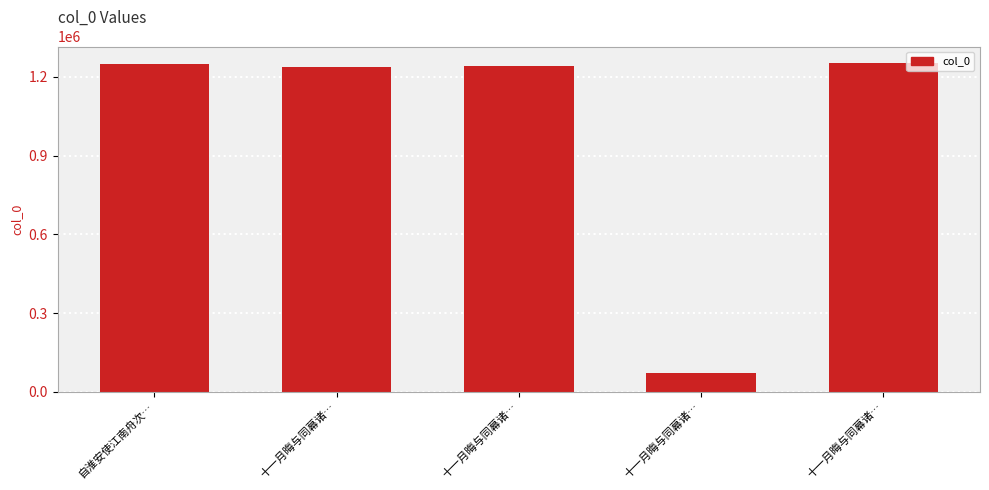

What is the label of the 1st bar from the left?

自淮安使江南舟次…